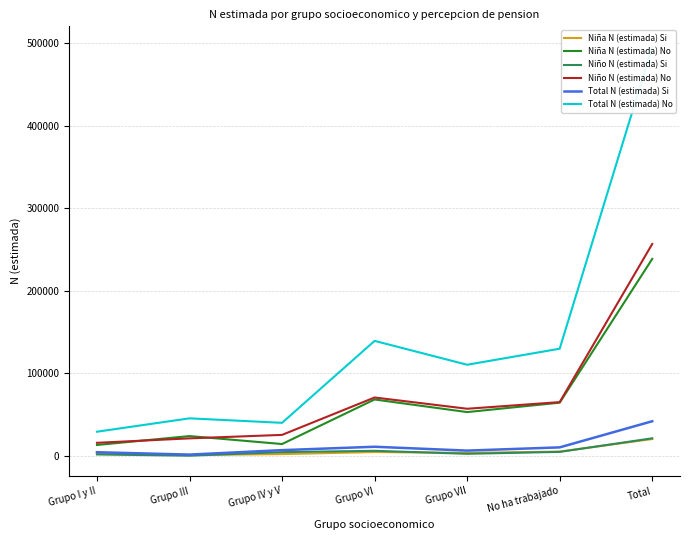

At which category is the sum across all series the highest?

Total